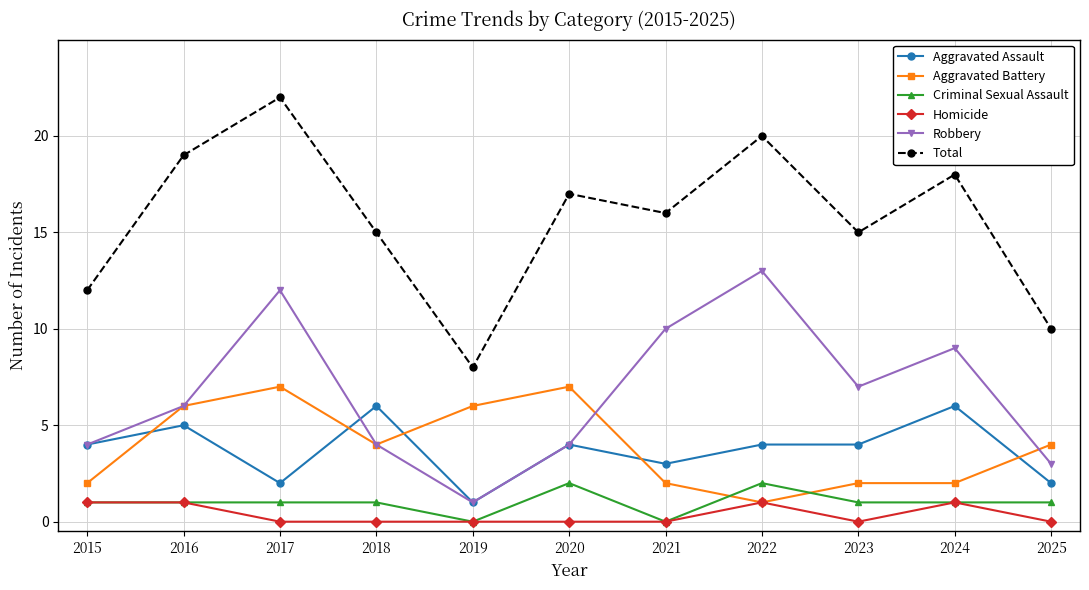

The Aggravated Assault series shows 4 at 2023. True or false?

True